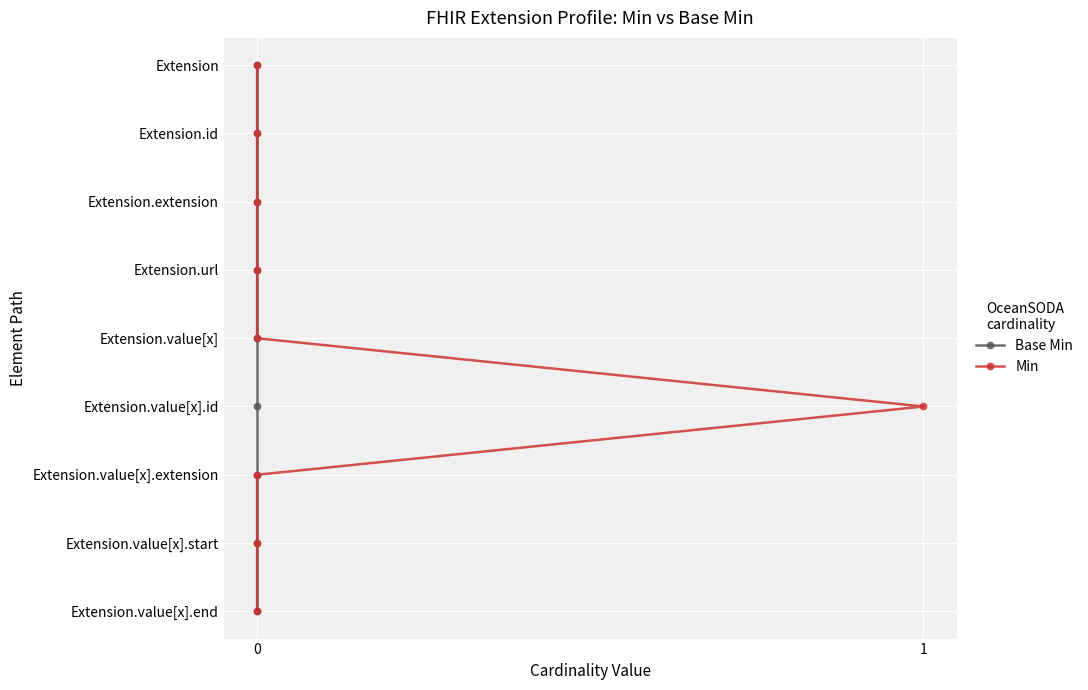

True or false: Base Min and Min cross at least once.

False